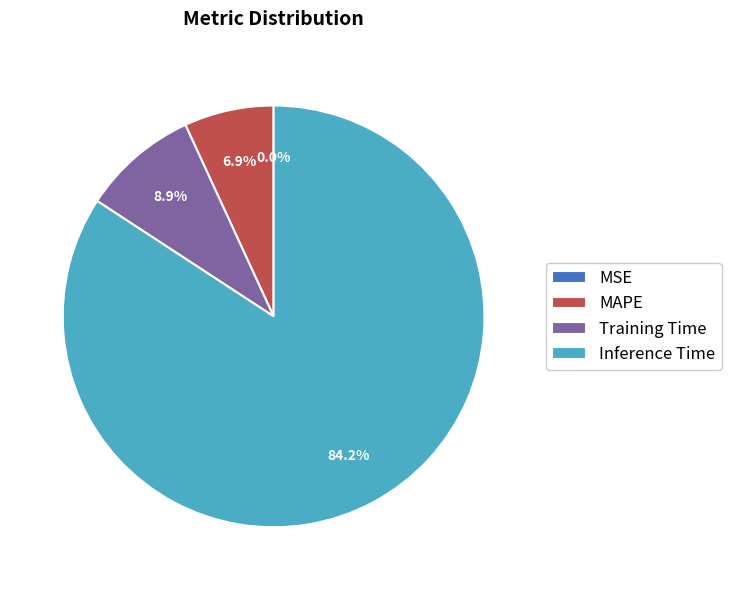

To the nearest percent, what portion does Inference Time represent?

84%